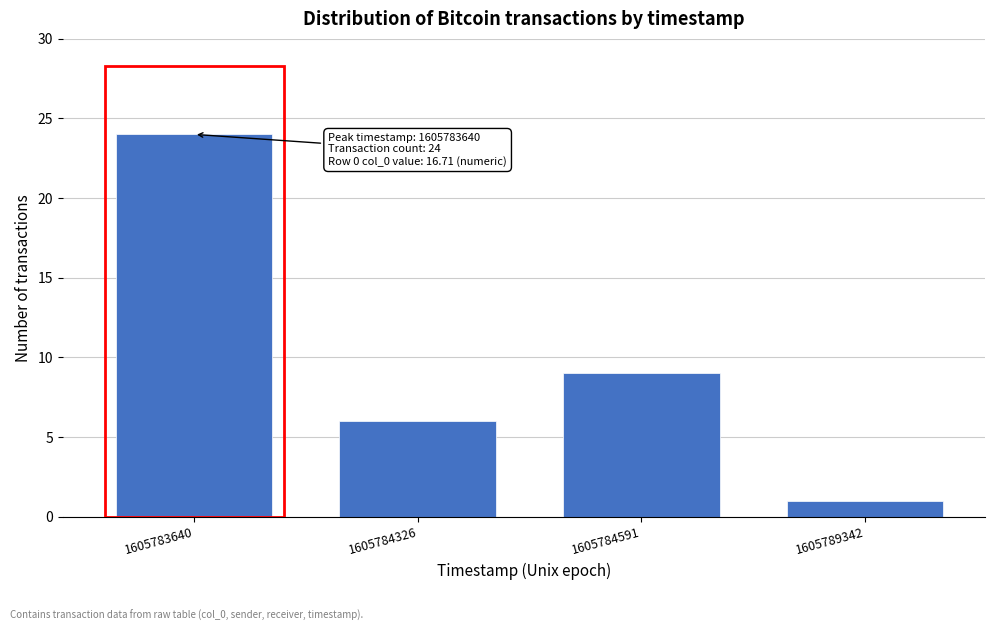

Reading right to left, what are all the values shown in this chart?

1	9	6	24